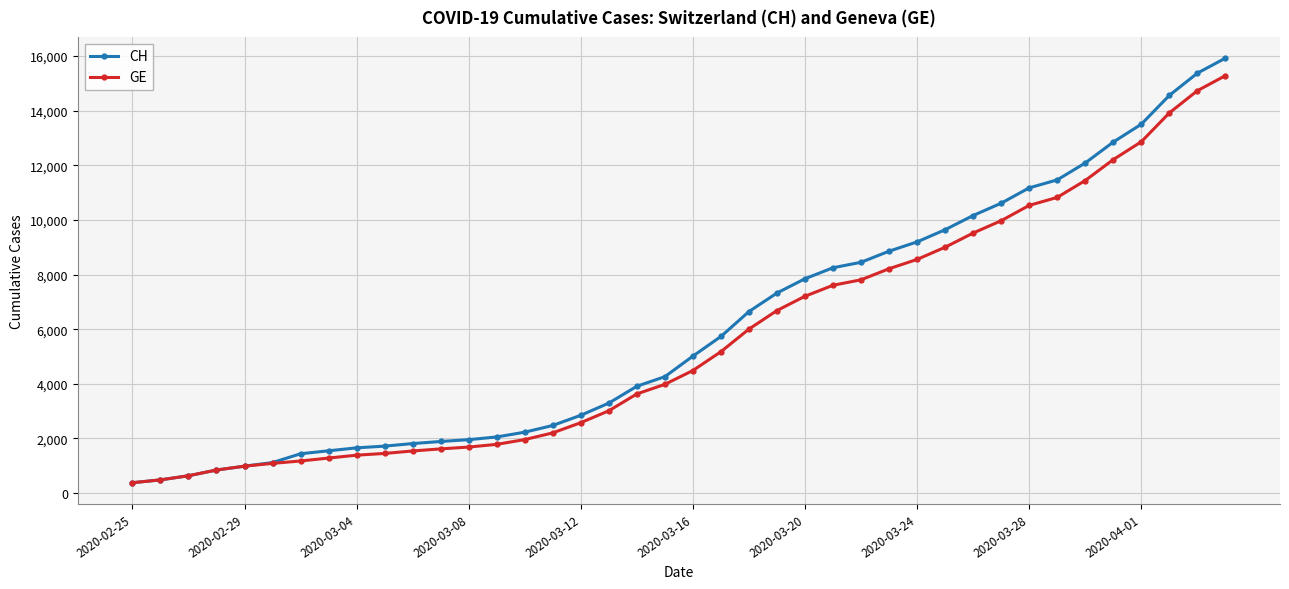

What is the value of the CH point at the 39th from the left?

15375